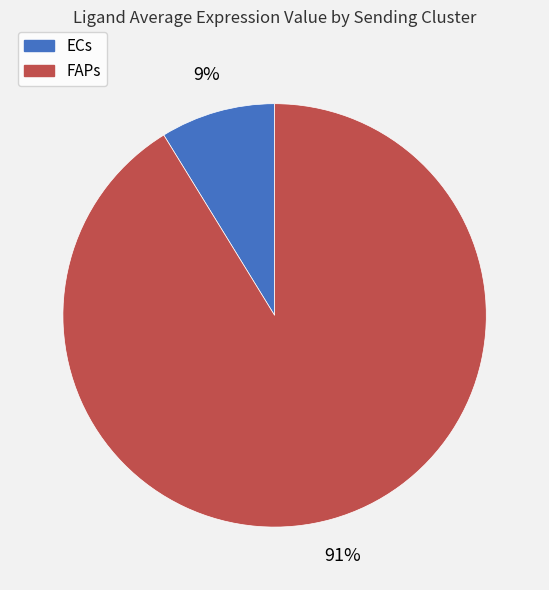

Is it true that FAPs is 99% of the pie?

False